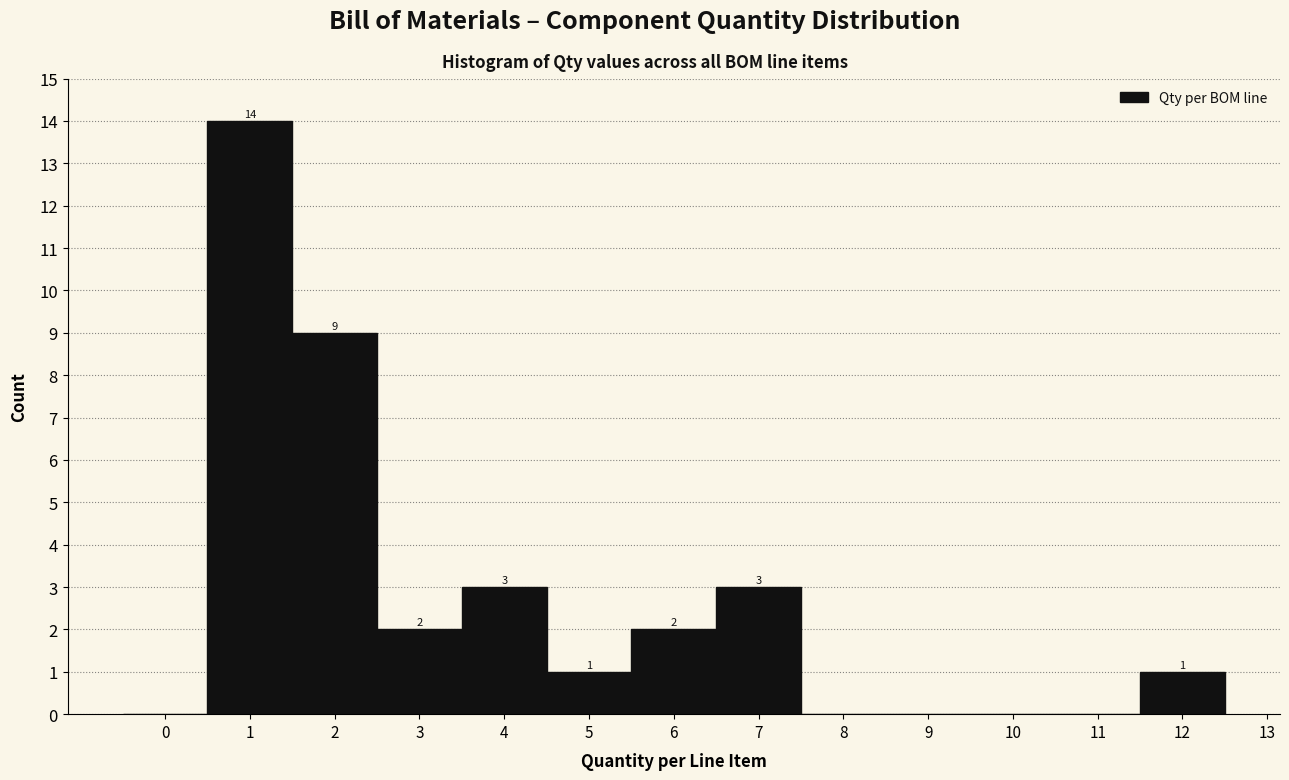

Over which range of the x-axis is the bar tallest?

0.5 to 1.5